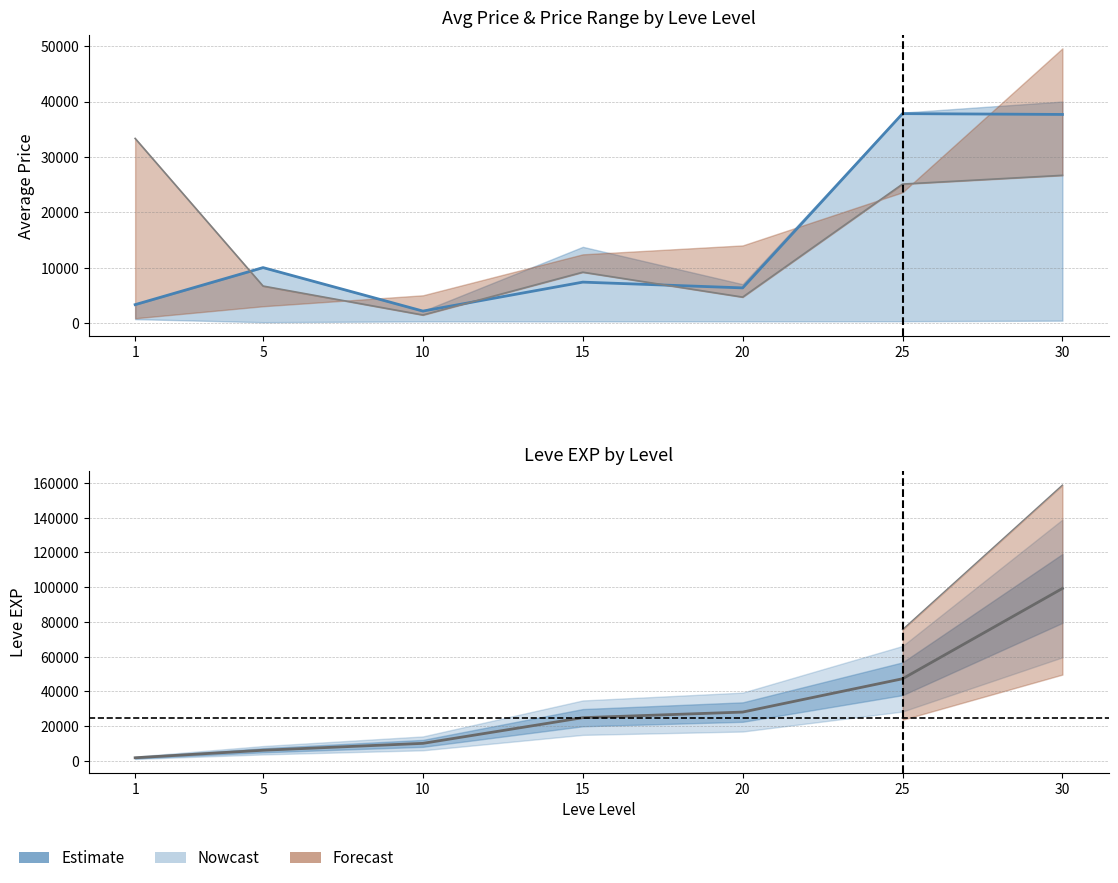

How many data points does each series have?

7